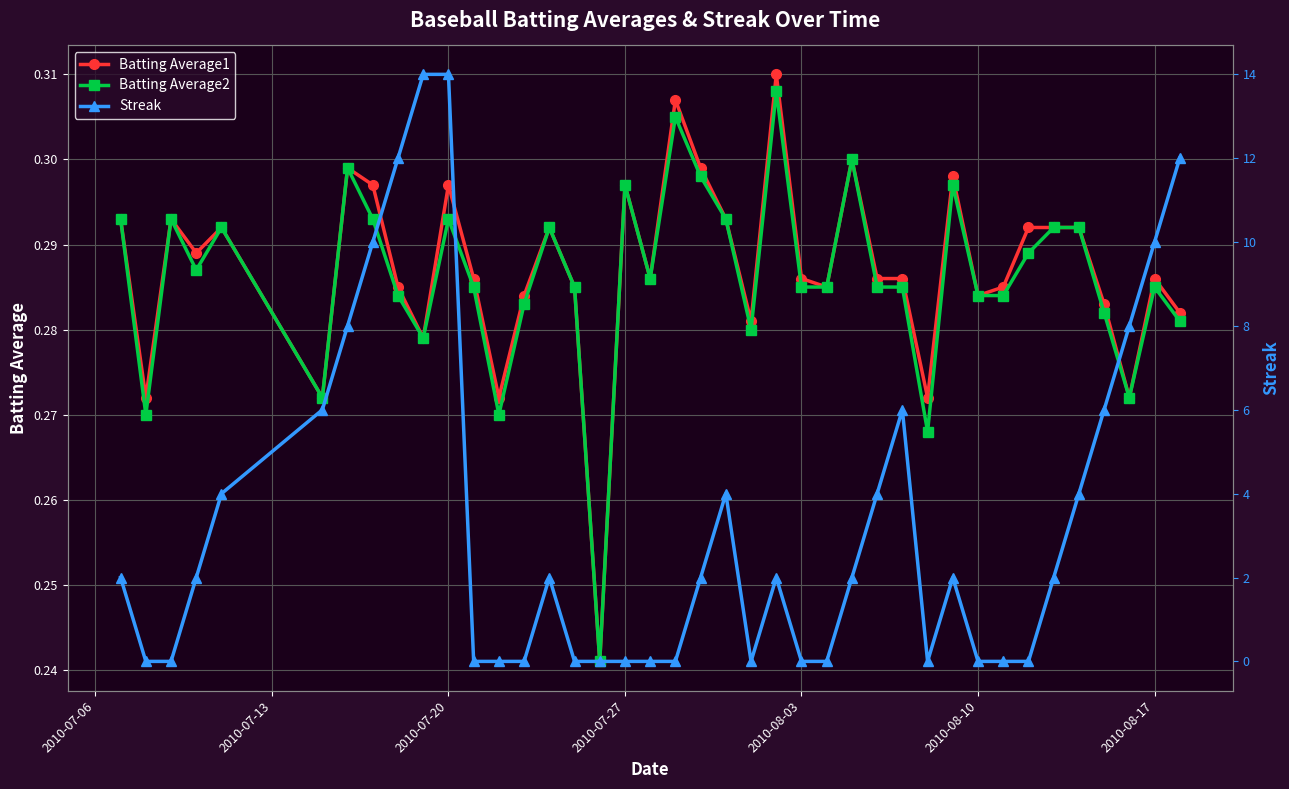

Count the Batting Average1 values in the range 0 to 1.

40